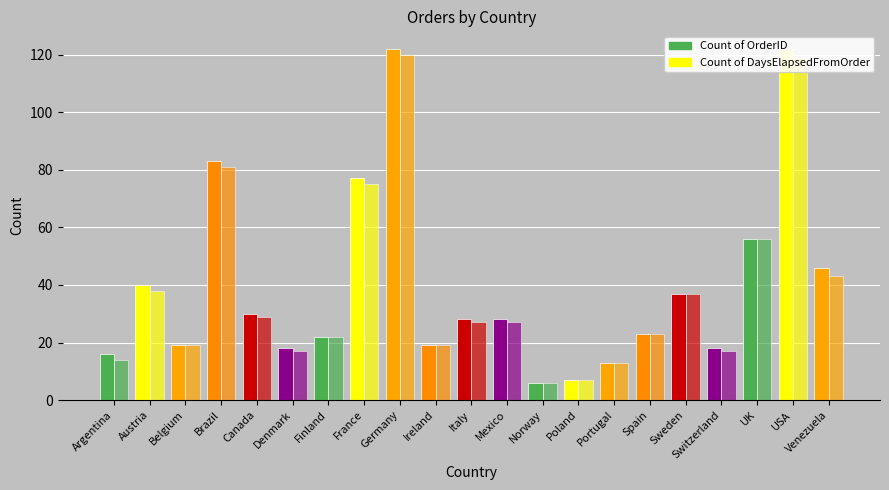

Which category has the highest value across all series?

Germany